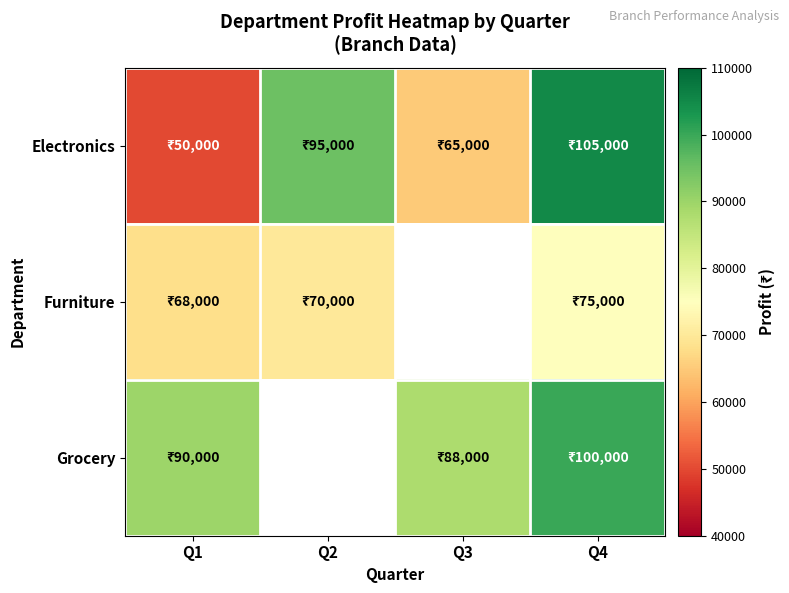

What is the highest value of the Grocery series?

100000.0